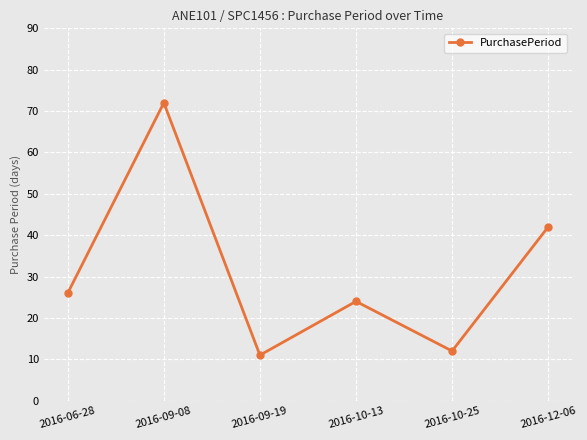

What is the difference between the maximum and minimum values?

61